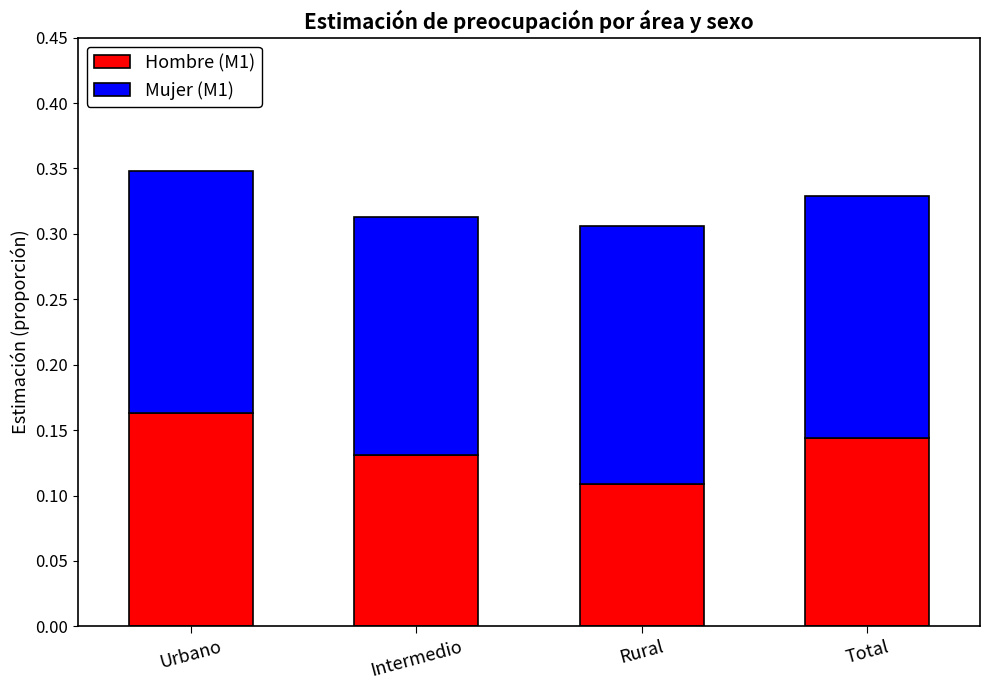

Is it true that Hombre (M1) equals 0.2 at Total?

False